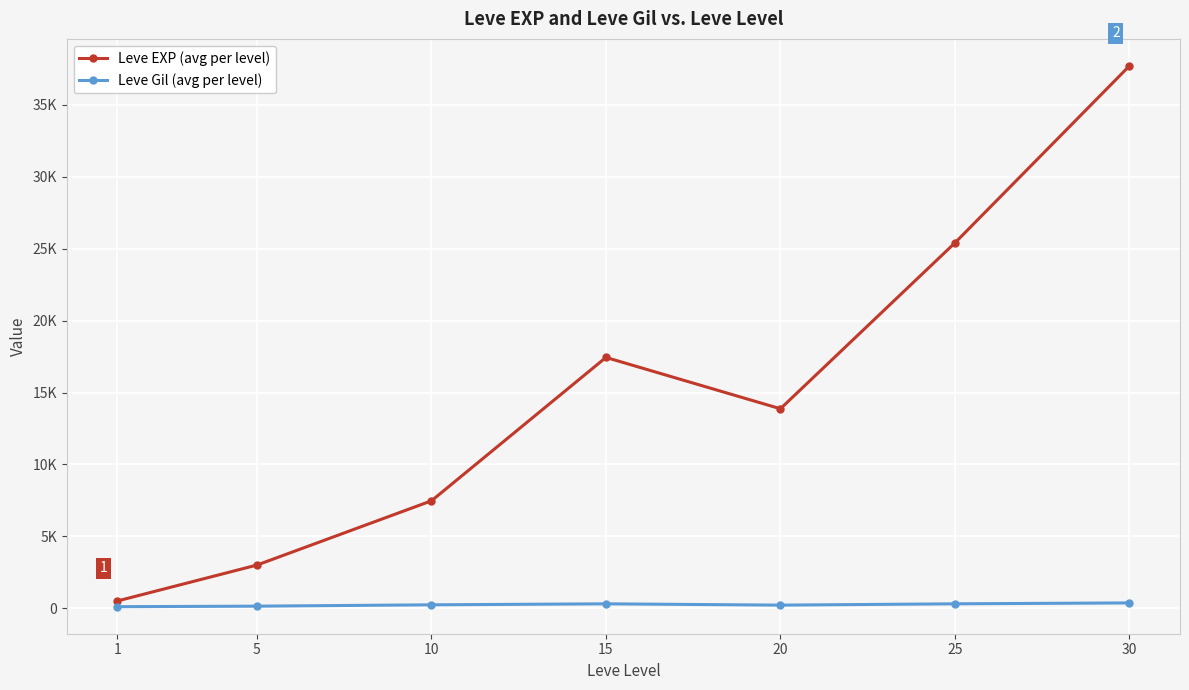

Does the chart have visible grid lines?

Yes